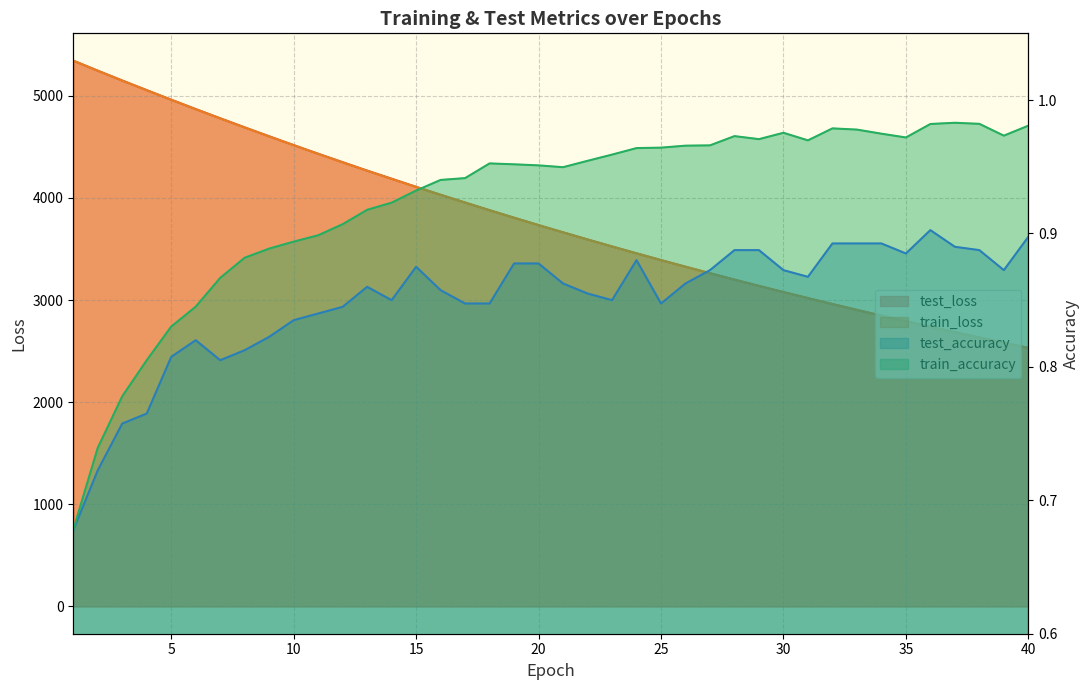

At which label does train_loss first exceed 3733?

1